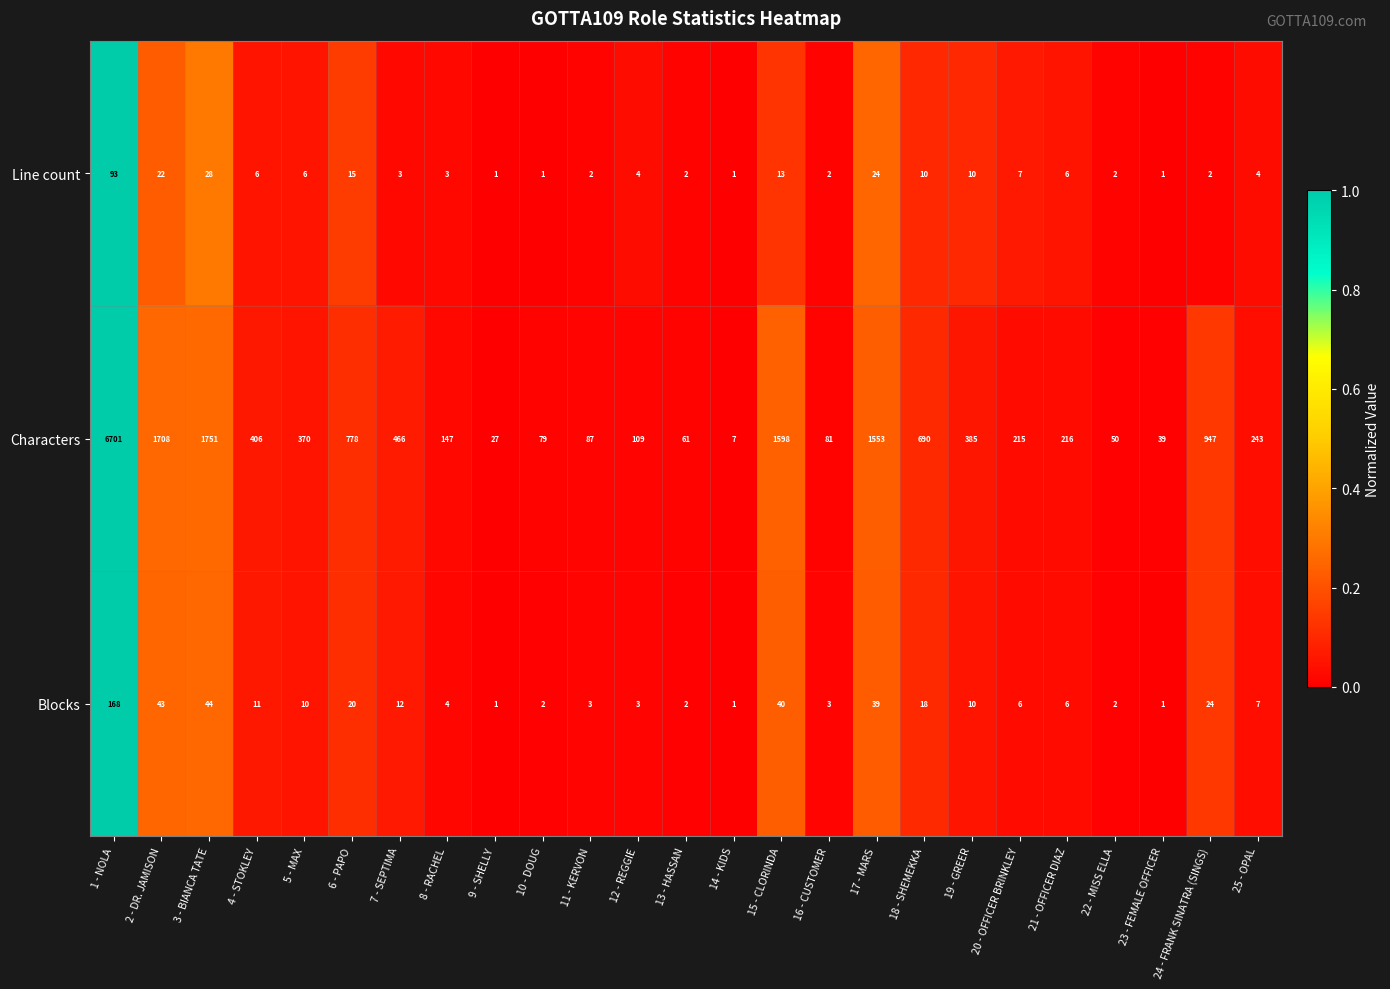

How many values in the Line count series are below 4?

11